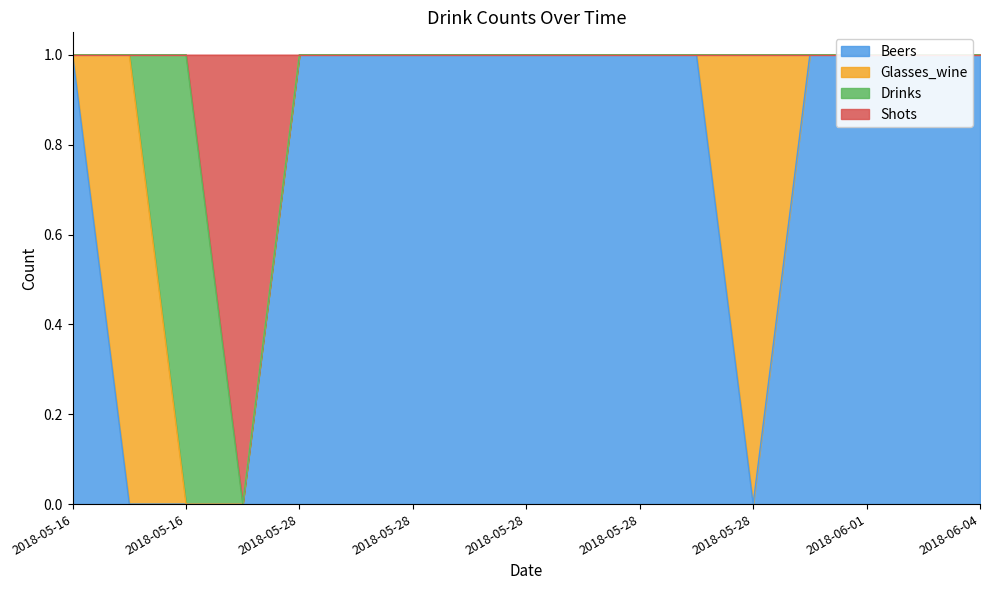

At which category is the sum across all series the highest?

2018-05-16